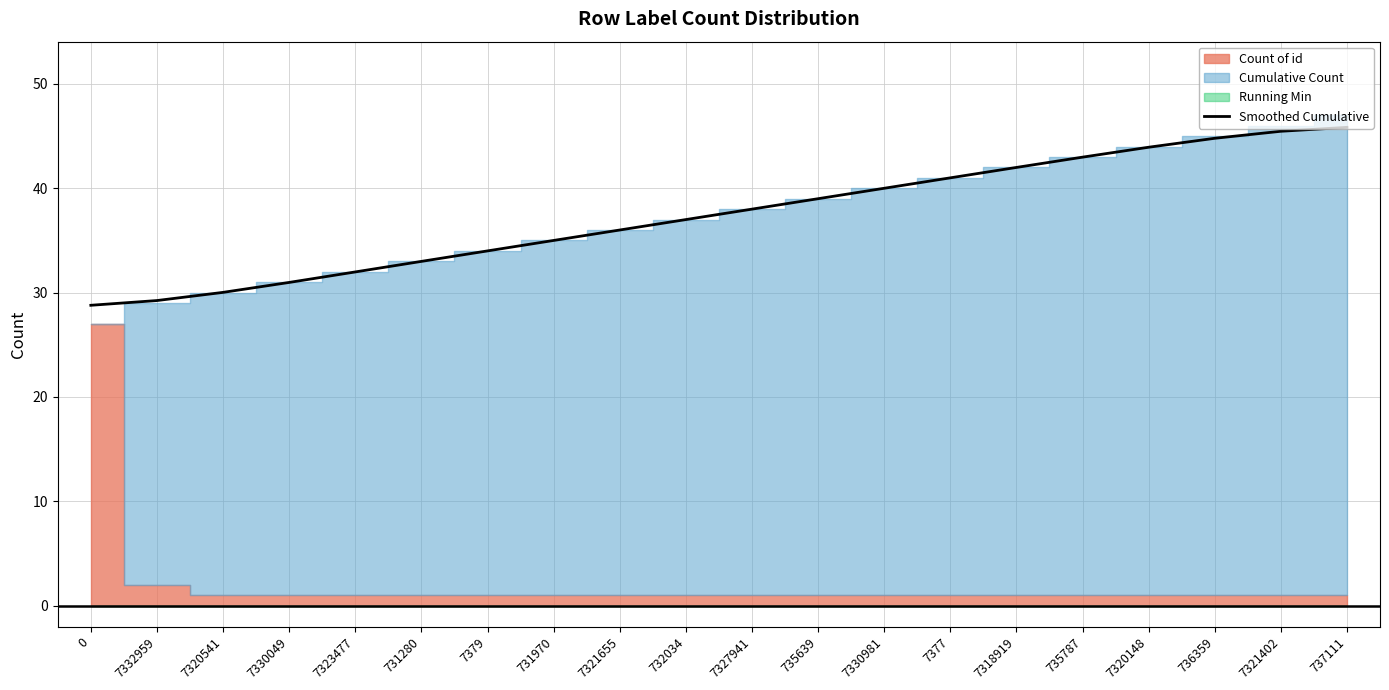

What is the label of the 19th point from the right?

7332959